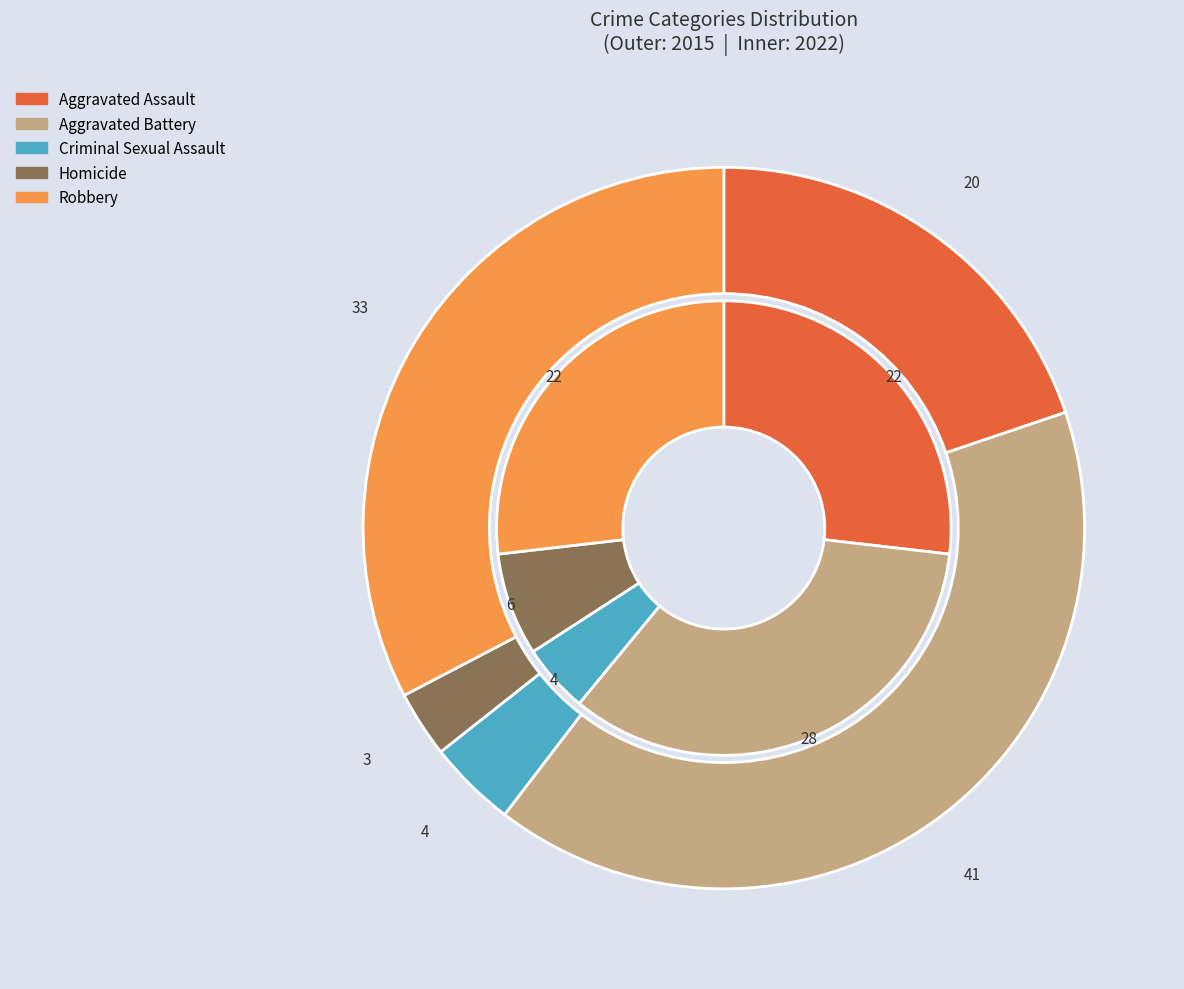

To the nearest percent, what is the difference between the 4 and values_2015 slice percentages?

13%